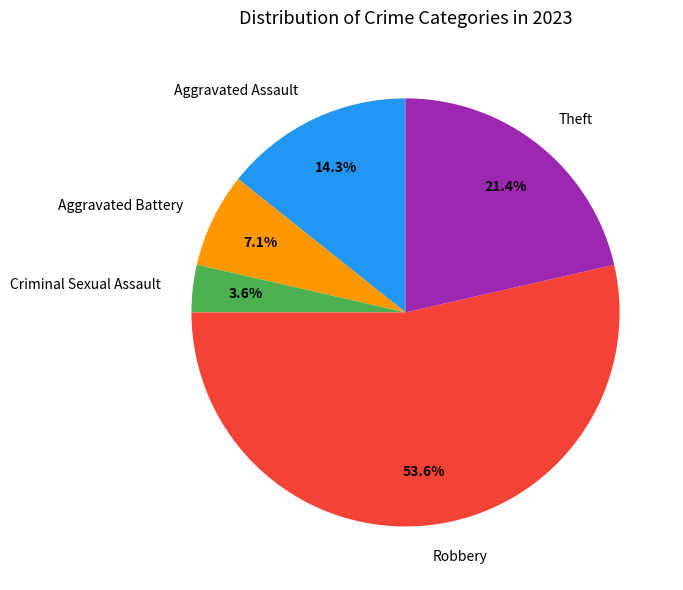

Which slice is the smallest?

Criminal Sexual Assault